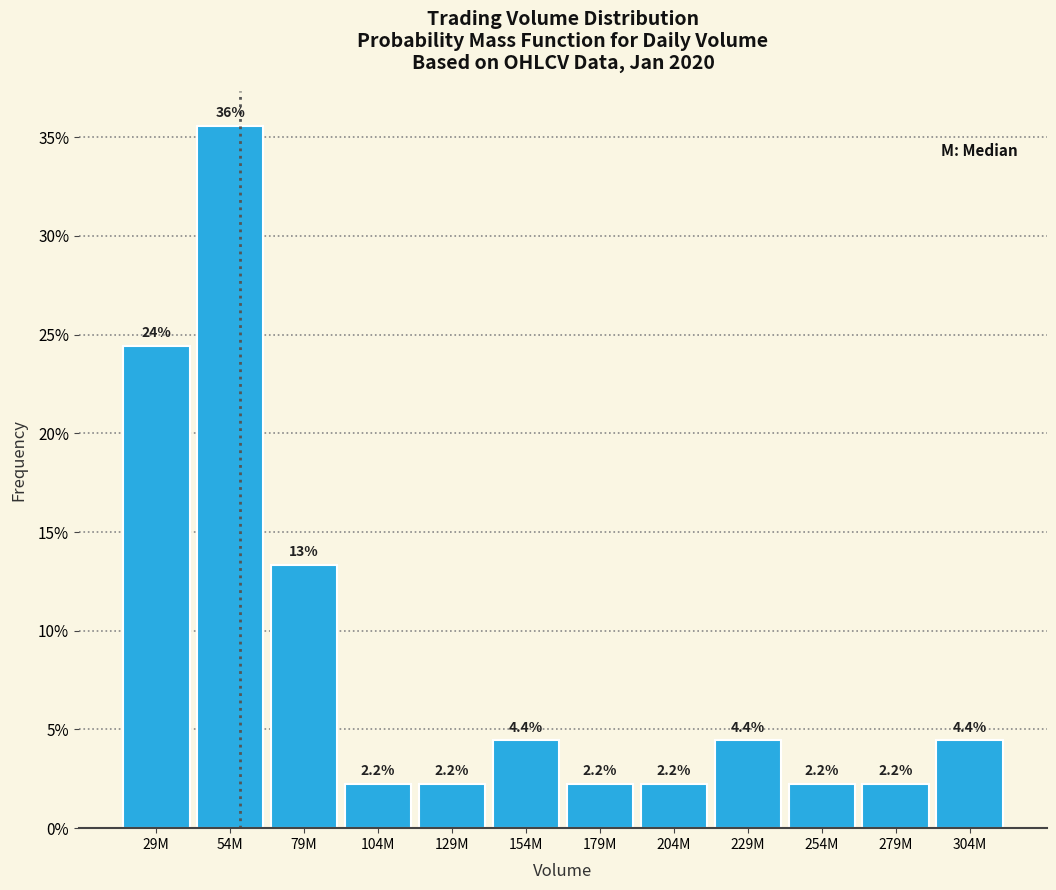

Are the bars horizontal?

No